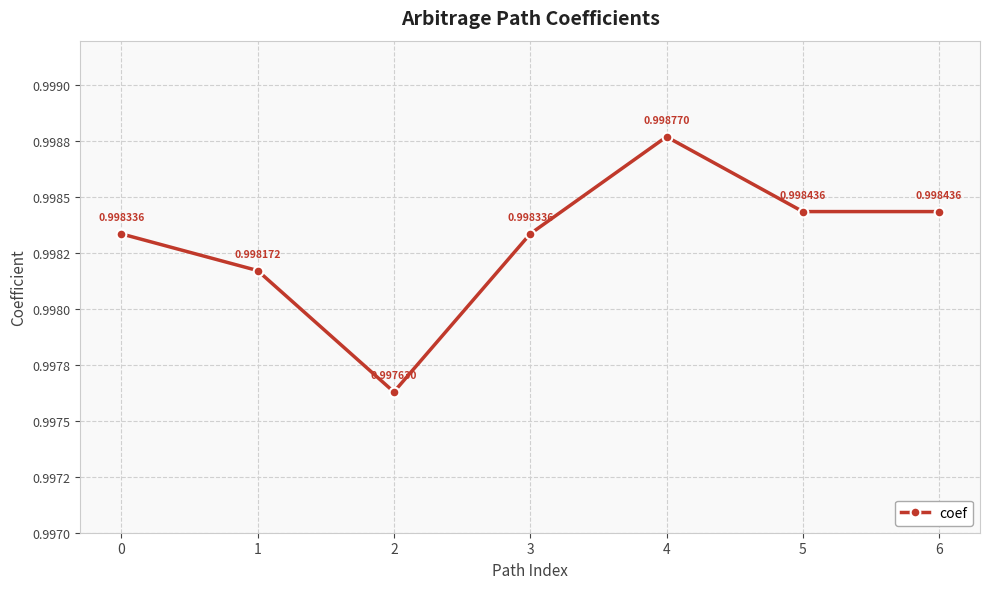

Reading right to left, extract all data points from this chart.

6=1.0	5=1.0	4=1.0	3=1.0	2=1.0	1=1.0	0=1.0